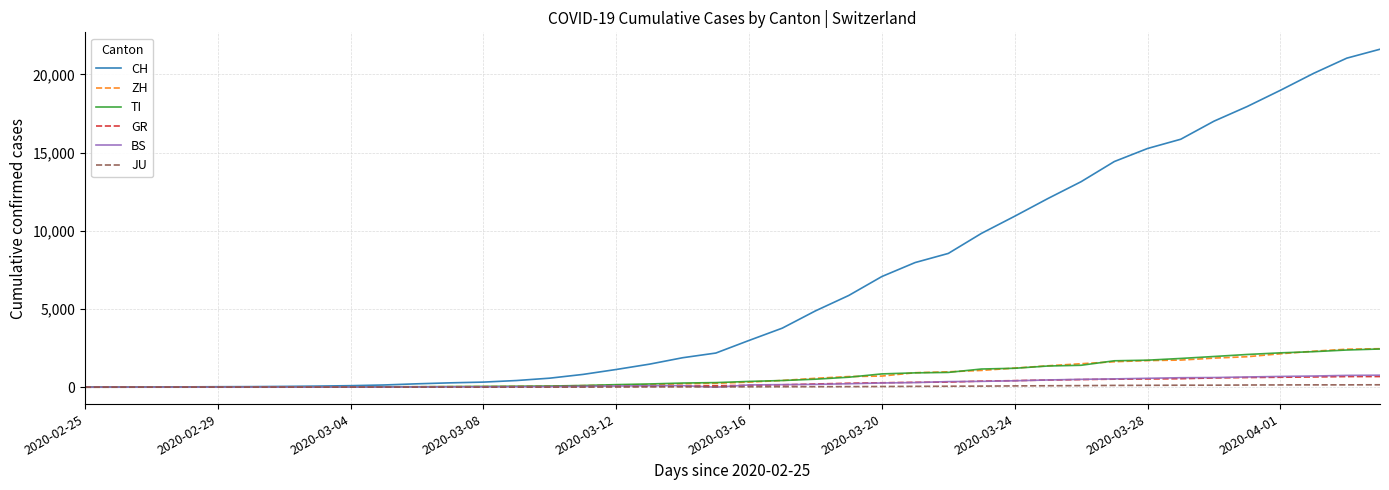

Which series has the largest total across all categories?

CH